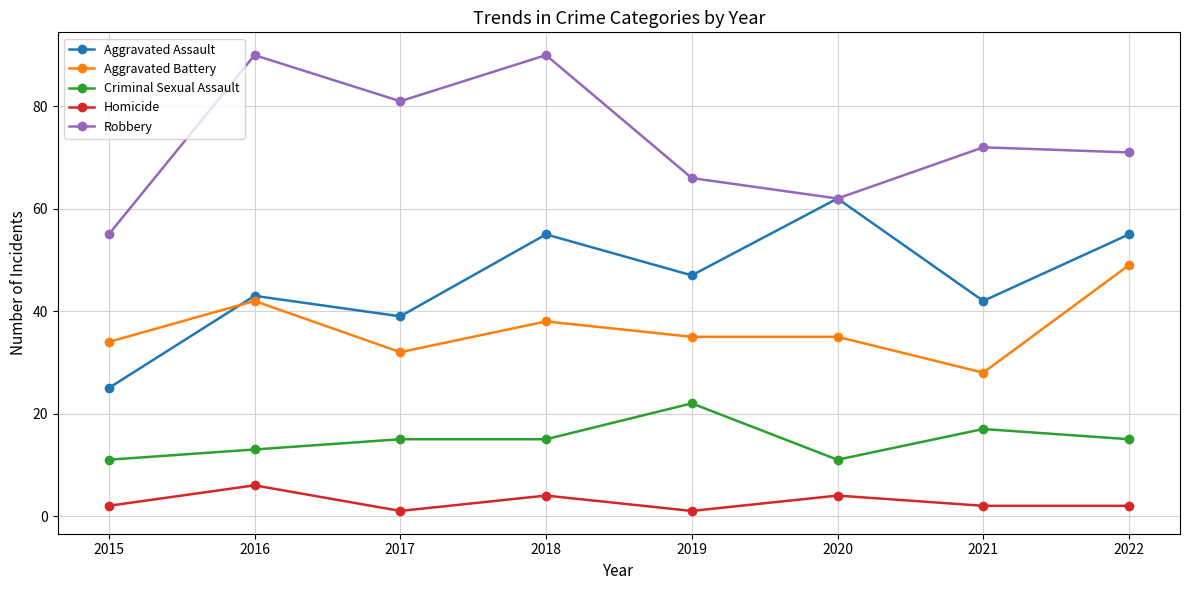

Is the value of Robbery at 2020 greater than the value of Aggravated Battery at 2021?

Yes